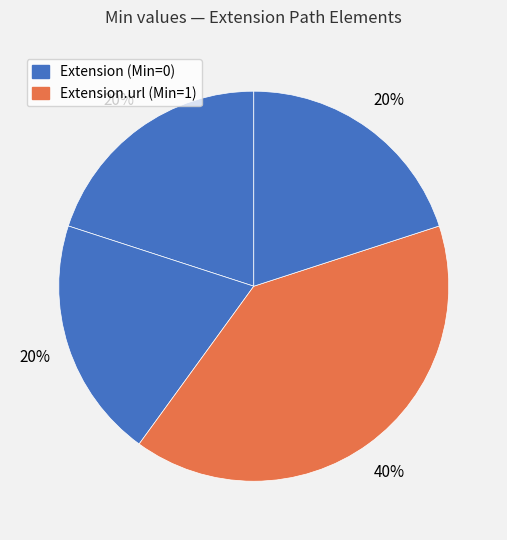

To the nearest percent, what is the average slice percentage?

25%